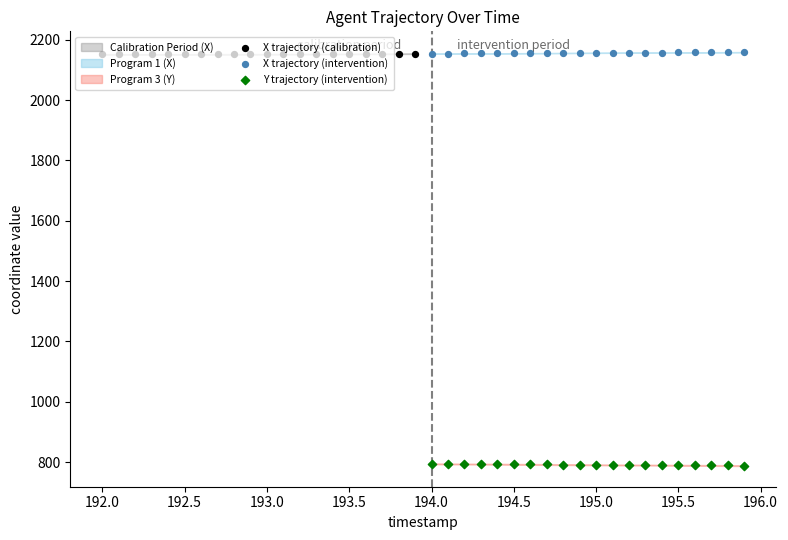

Which series reaches the minimum Y coordinate?

Y trajectory (intervention)